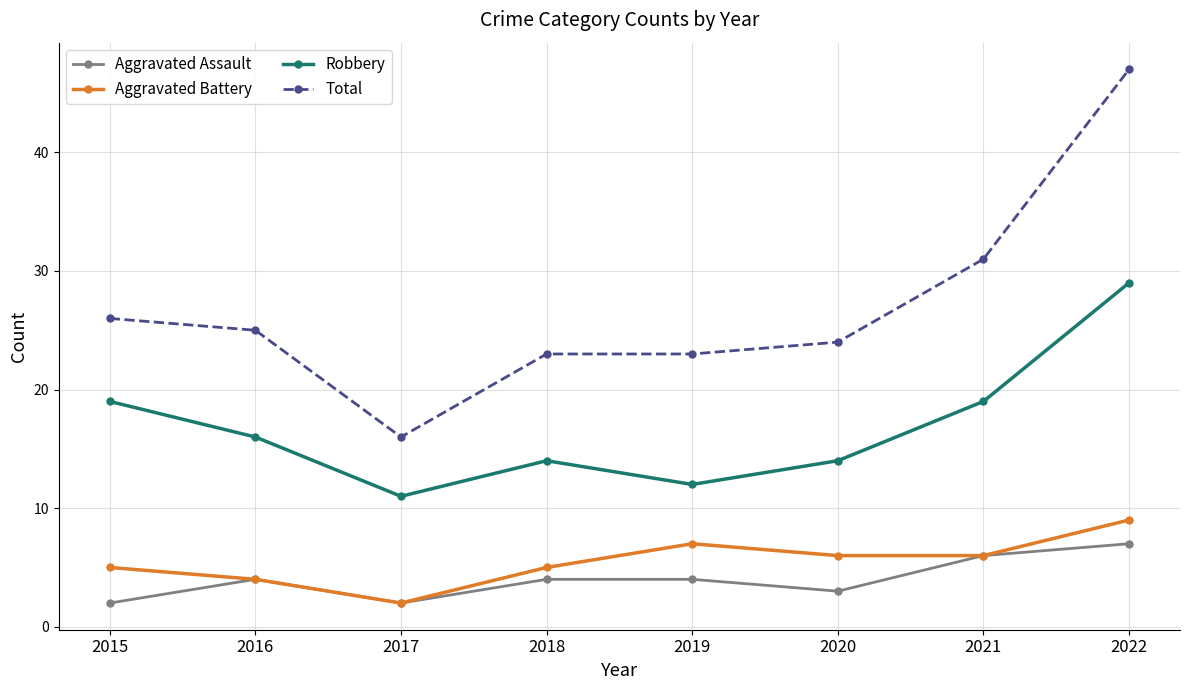

Where is the first local minimum for Robbery?

2017